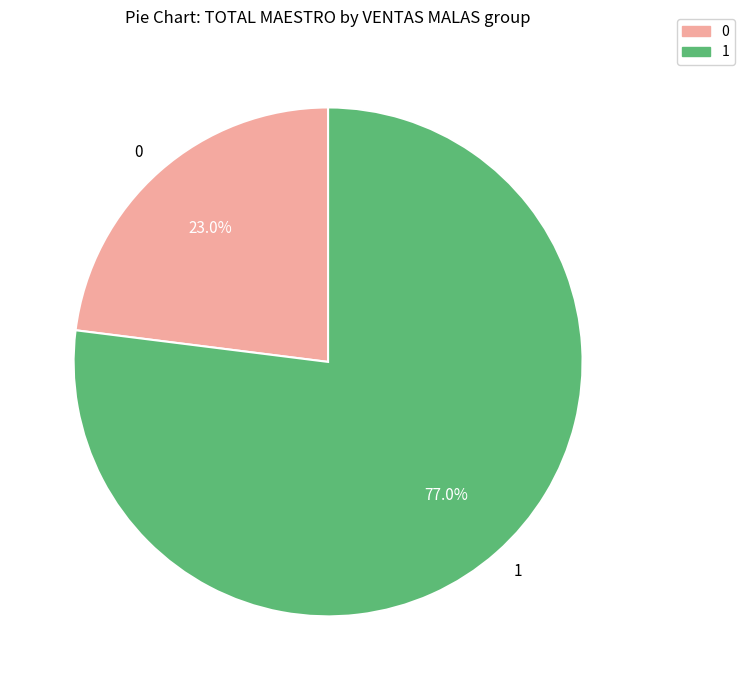

Rank the categories by value from lowest to highest.

0, 1